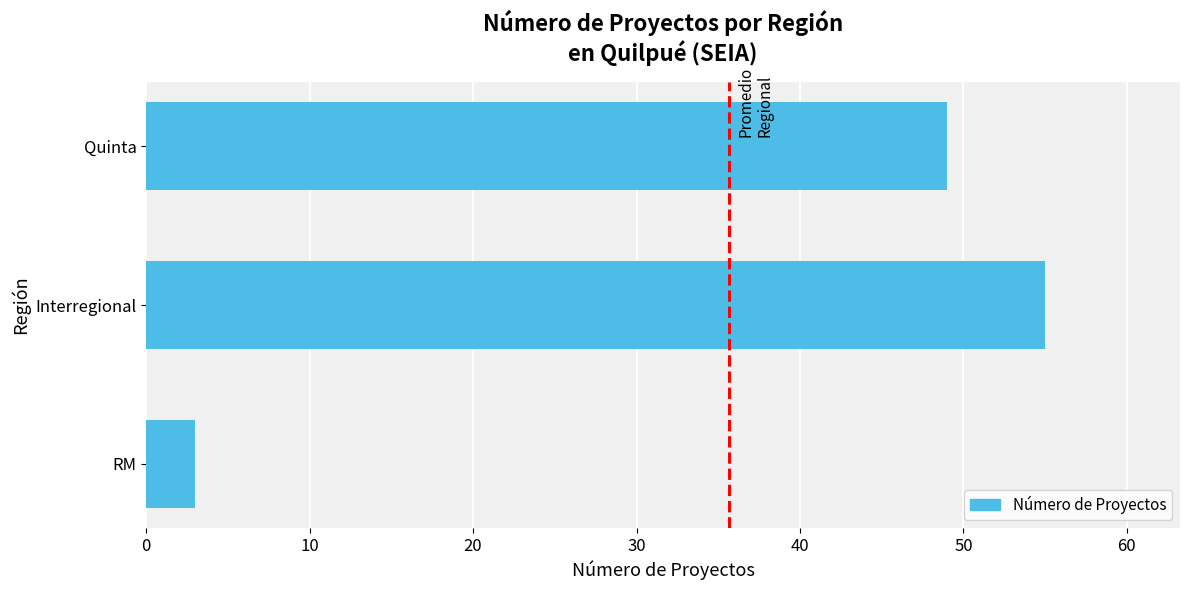

What is the ratio of the value at Interregional to the value at Quinta?

1.1